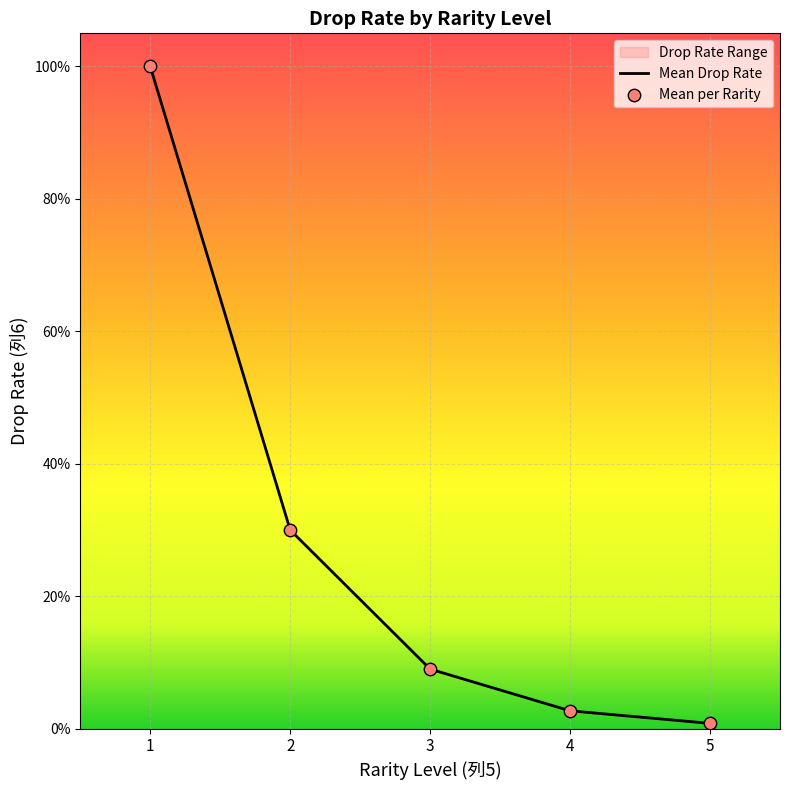

Between 4 and 2, which is larger?

2